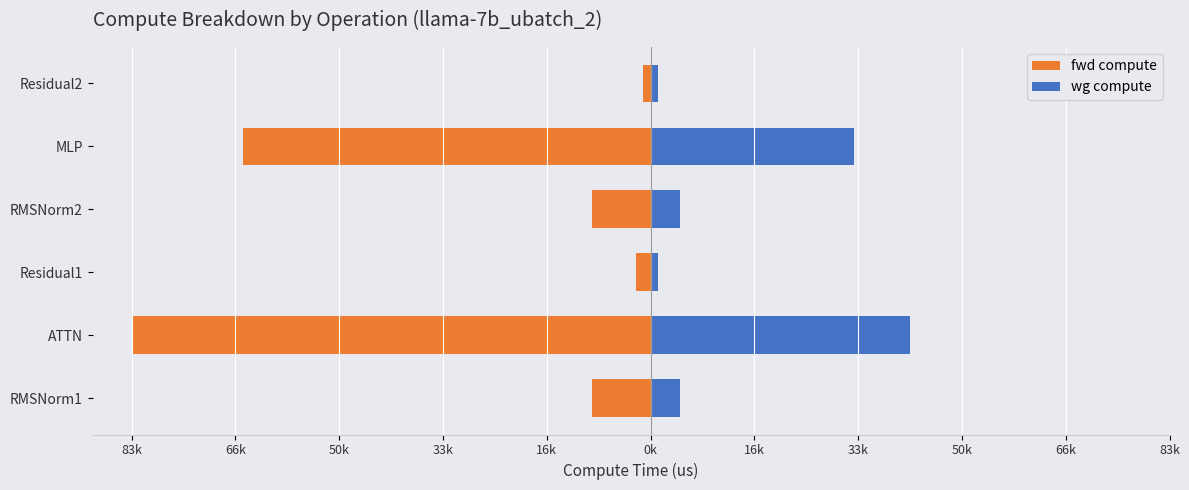

What is the maximum value shown in the chart?

41713.7